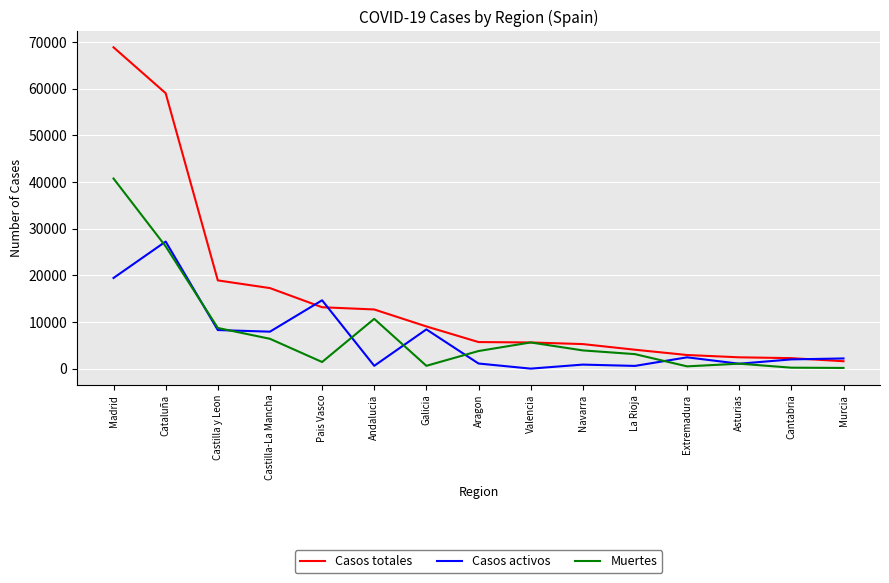

Which series changed the most between Castilla-La Mancha and Galicia?

Casos totales